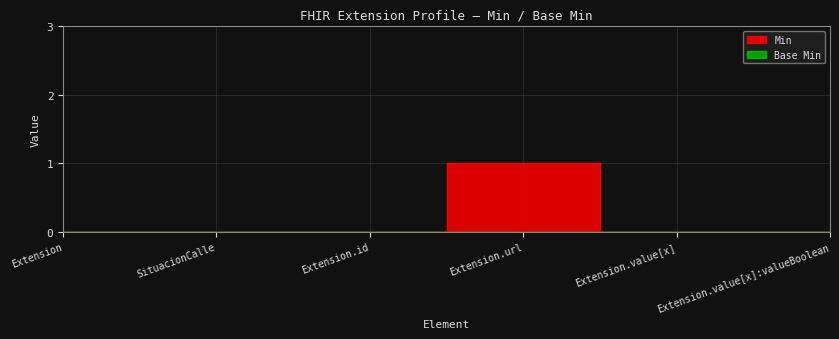

What is the label of the 1st point from the right?

Extension.value[x]:valueBoolean